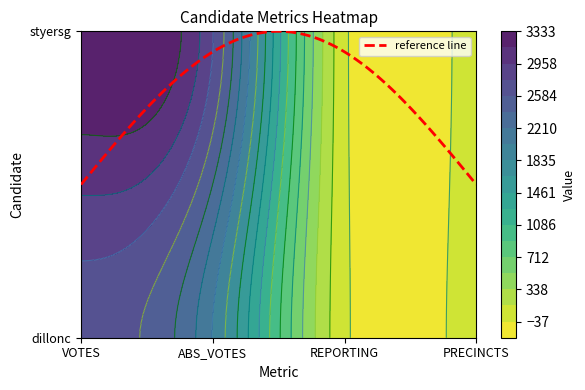

What is the maximum value shown in the chart?

3317